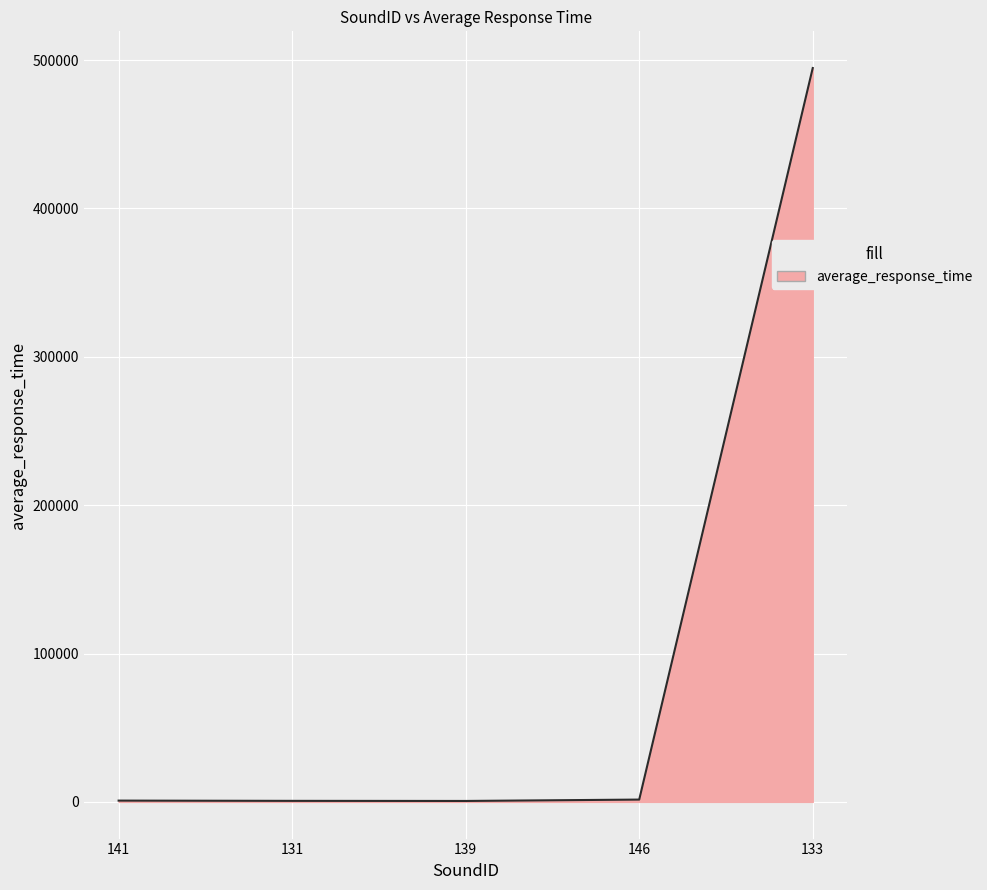

What is the ratio of the value at 146 to the value at 139?

2.5